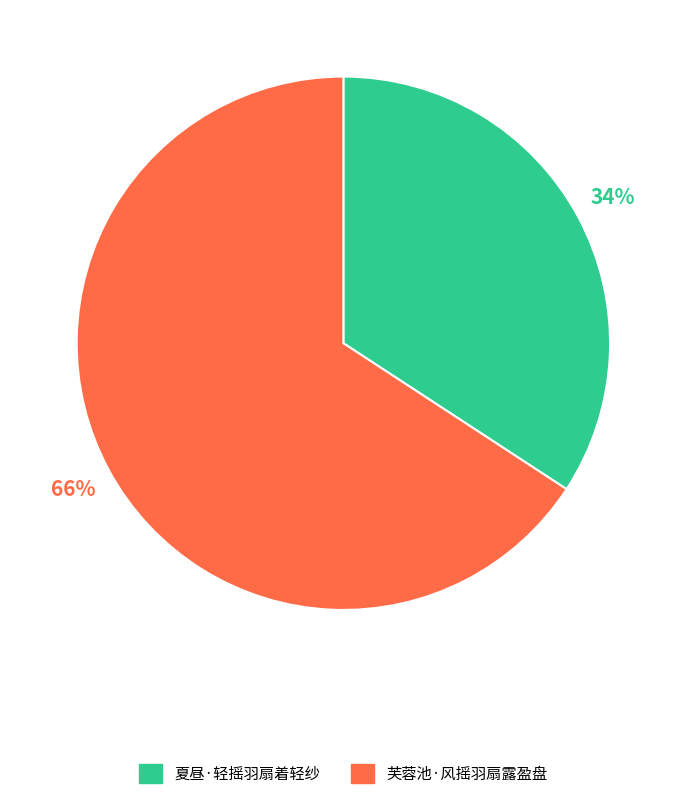

The 芙蓉池·风摇羽扇露盈盘 slice represents 75% of the pie. True or false?

False